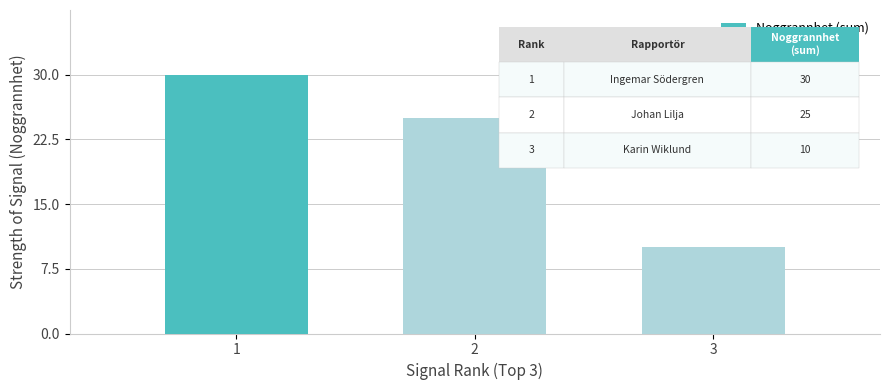

What is the sum of the values at 2 and 3?

35